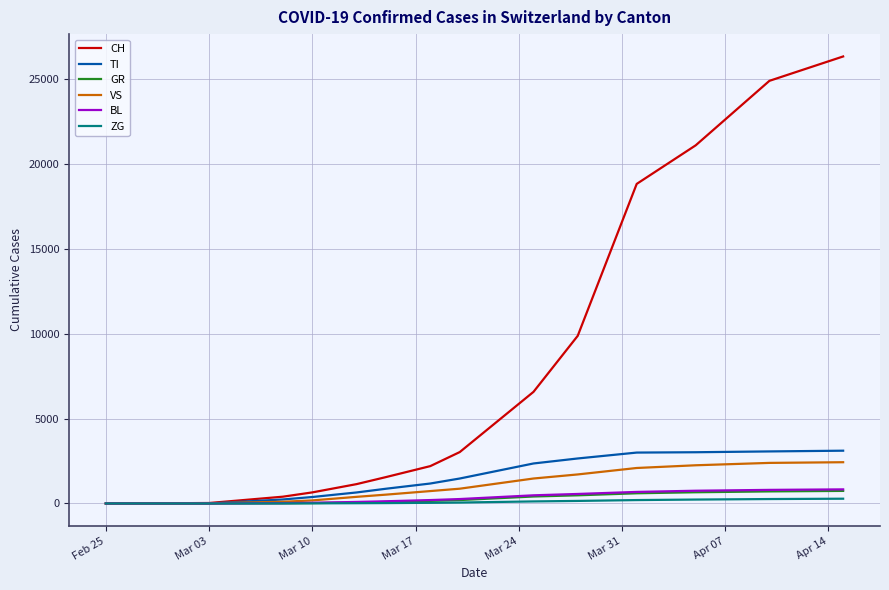

What is the greatest value displayed?

26336